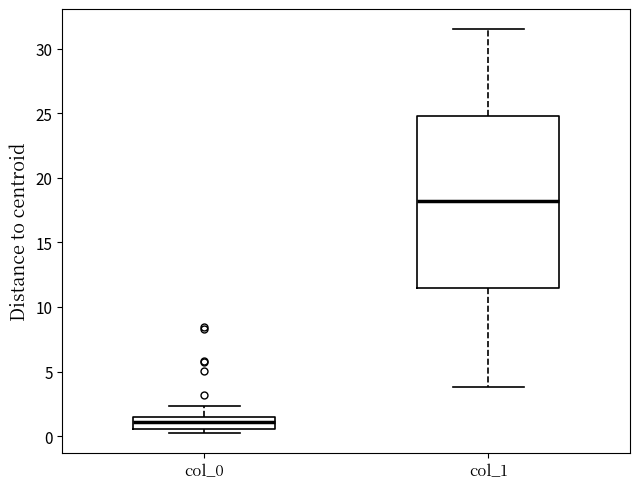

Reading left to right, read every box against the y-axis: the position of its median line, the range the box covers, and the ends of its whiskers. The values are not printed on the chart, so give them approximately, as read against the axis.

col_0: median 1.0, box 0.5 to 1.5, whiskers 0.5 (just below the box's lower edge) to 2.5
col_1: median 18.0, box 11.5 to 25.0, whiskers 4.0 to 31.5